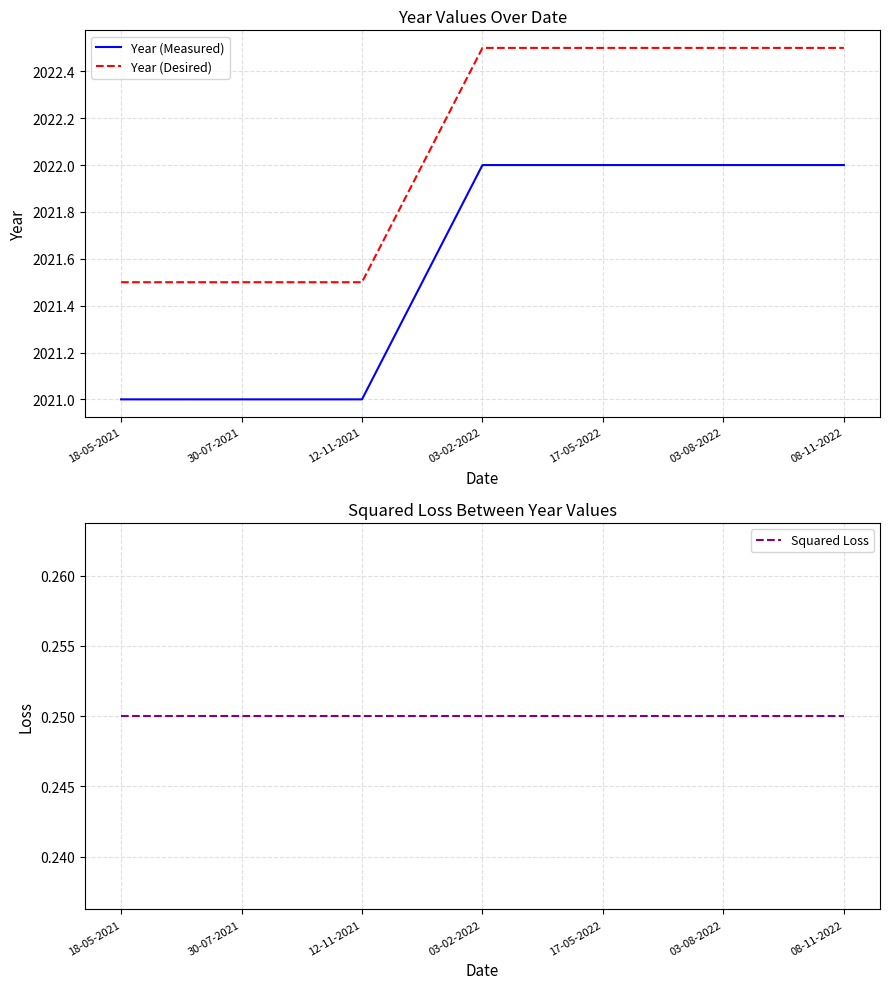

Is it true that Year (Desired) equals 3623.6 at 08-11-2022?

False